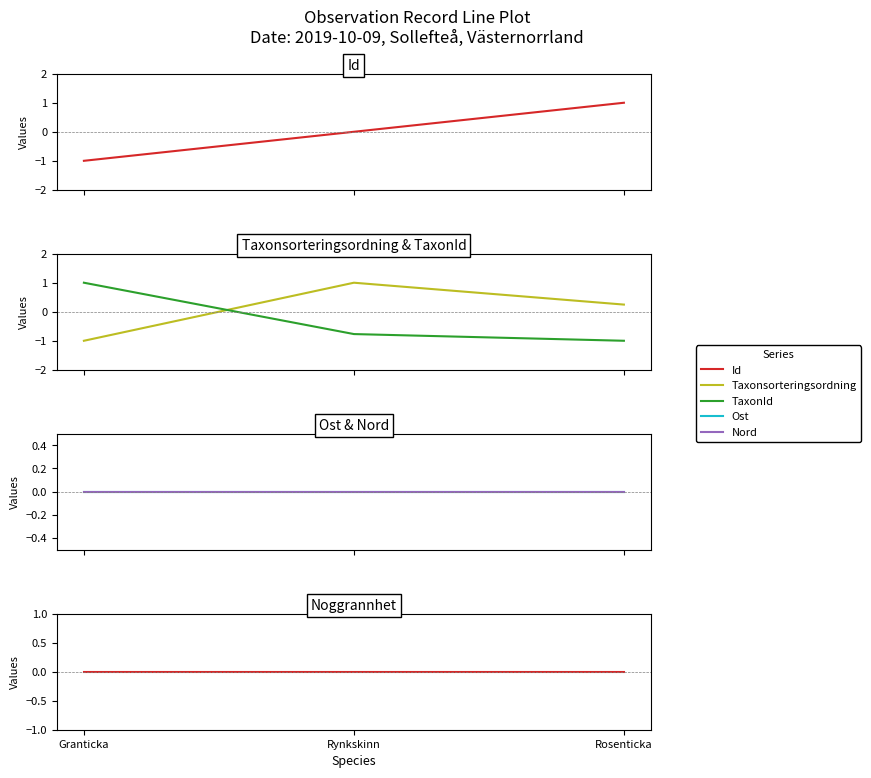

What is the total value across all series at Rynkskinn?

0.2